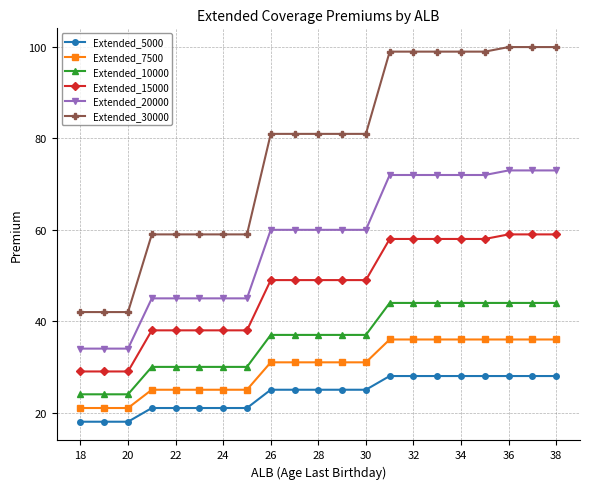

What is the average value of the Extended_10000 series?

36